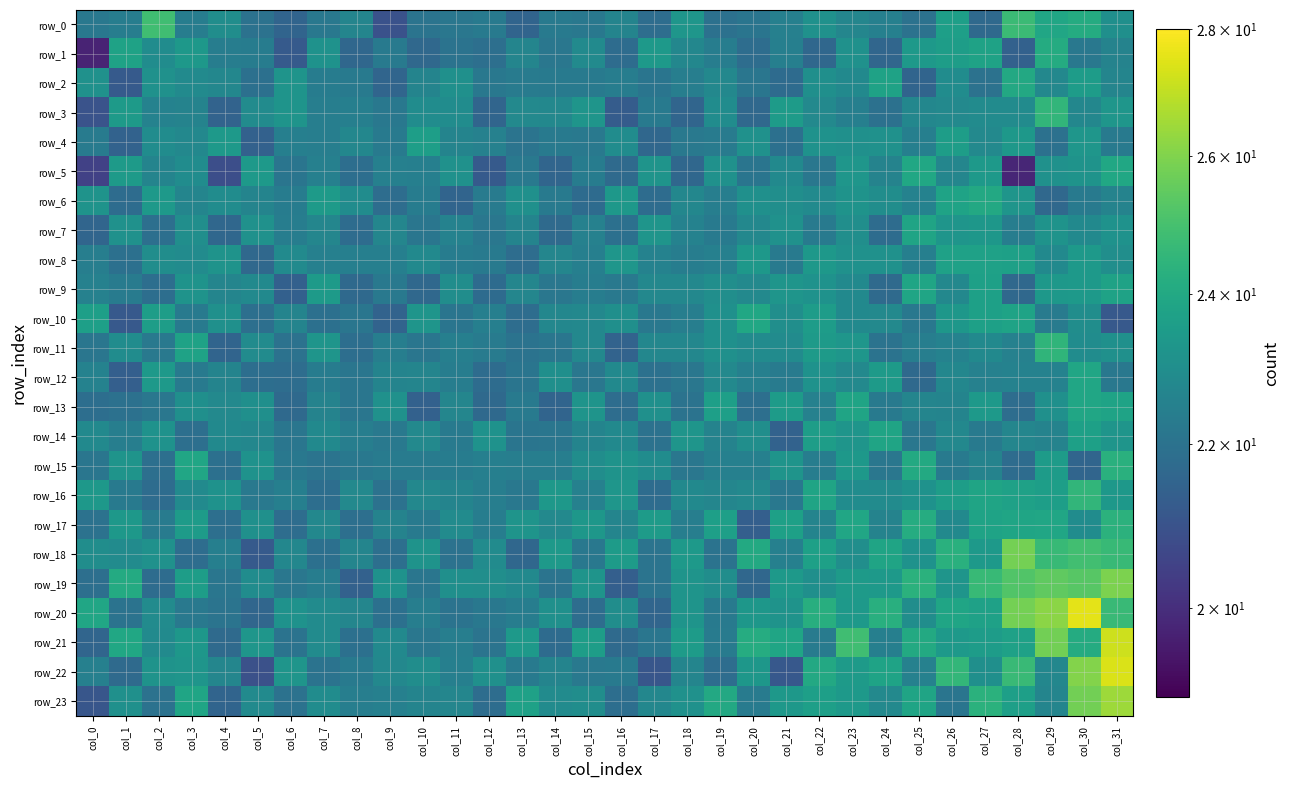

What is the difference between the maximum and minimum values in the row_2 series?

2.8